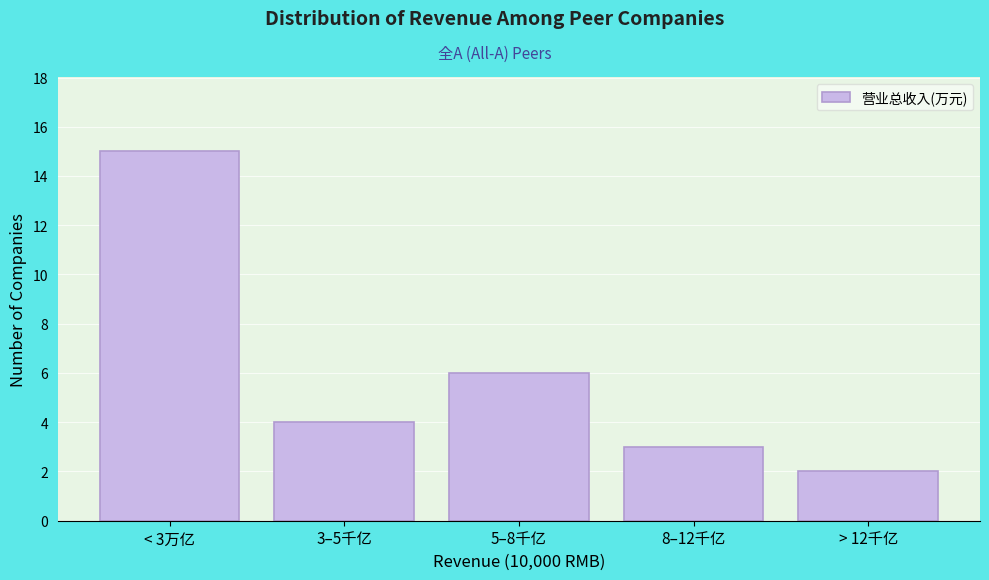

Reading left to right, extract all data points from this chart.

< 3万亿=15	3–5千亿=4	5–8千亿=6	8–12千亿=3	> 12千亿=2